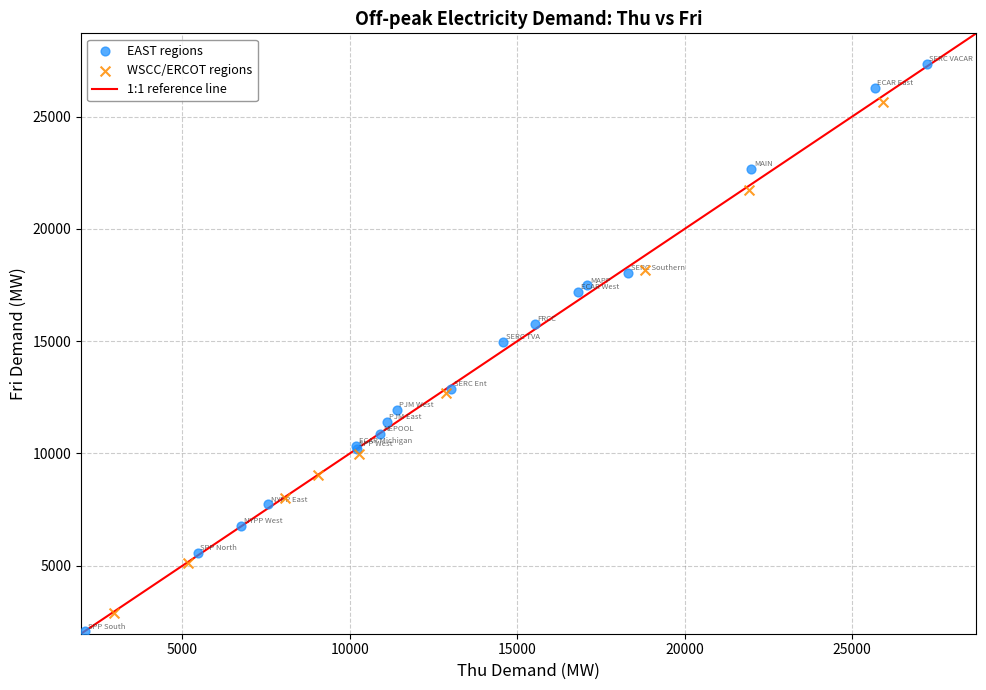

Which series reaches the maximum Y coordinate?

EAST regions